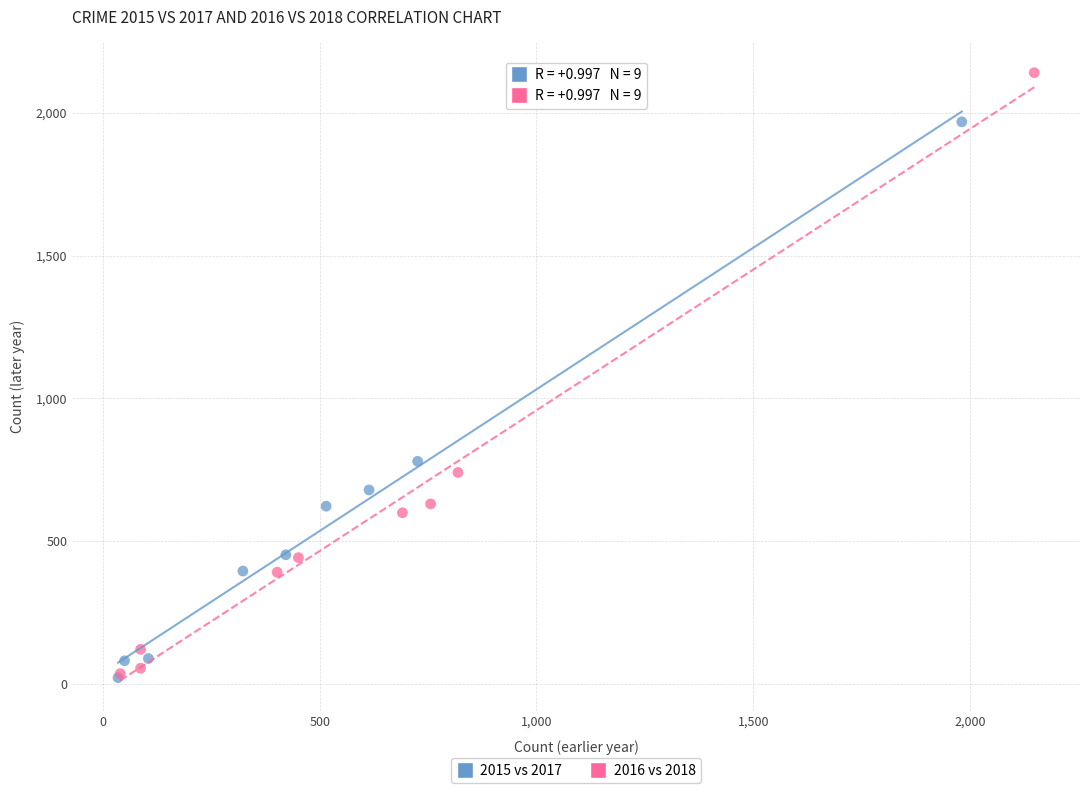

Which series contains the highest Y value?

2016 vs 2018